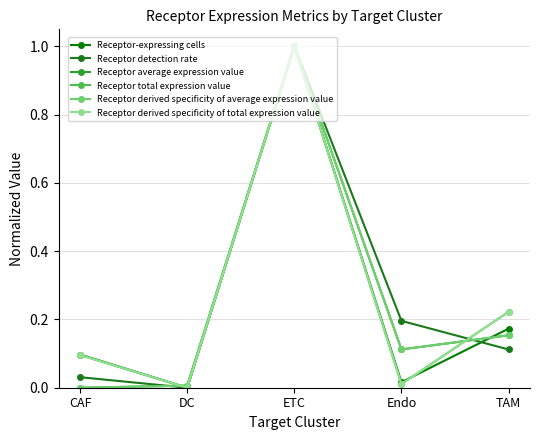

Which series changed the most between DC and Endo?

Receptor detection rate